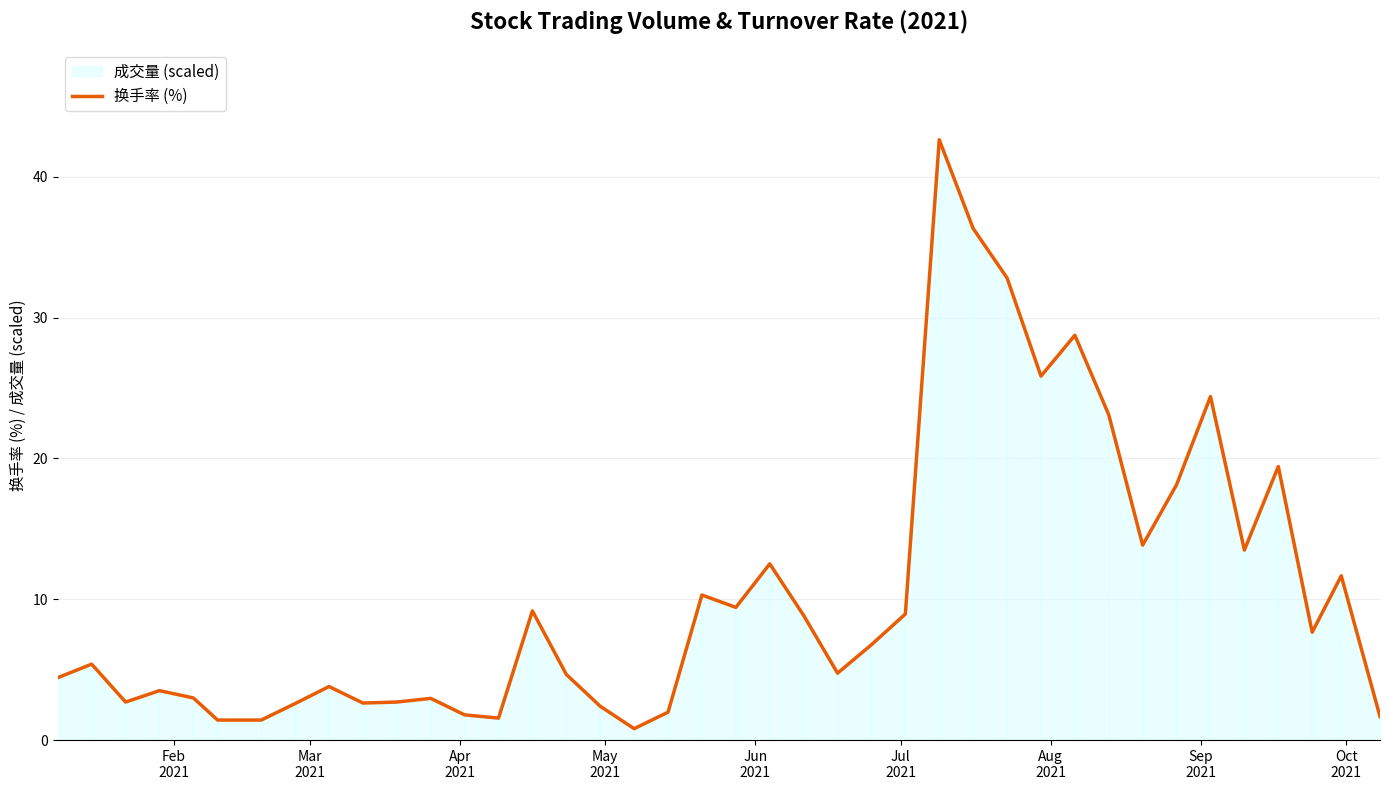

What position from the left is Sep
2021?

8